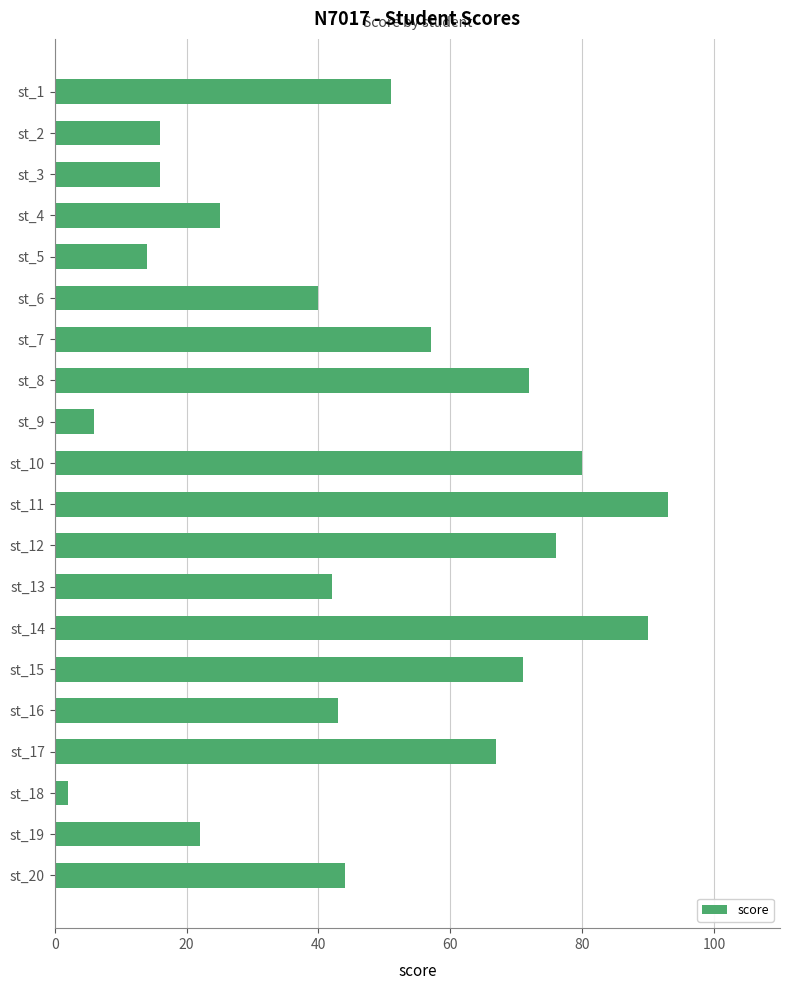

The value at st_17 is 67. True or false?

True